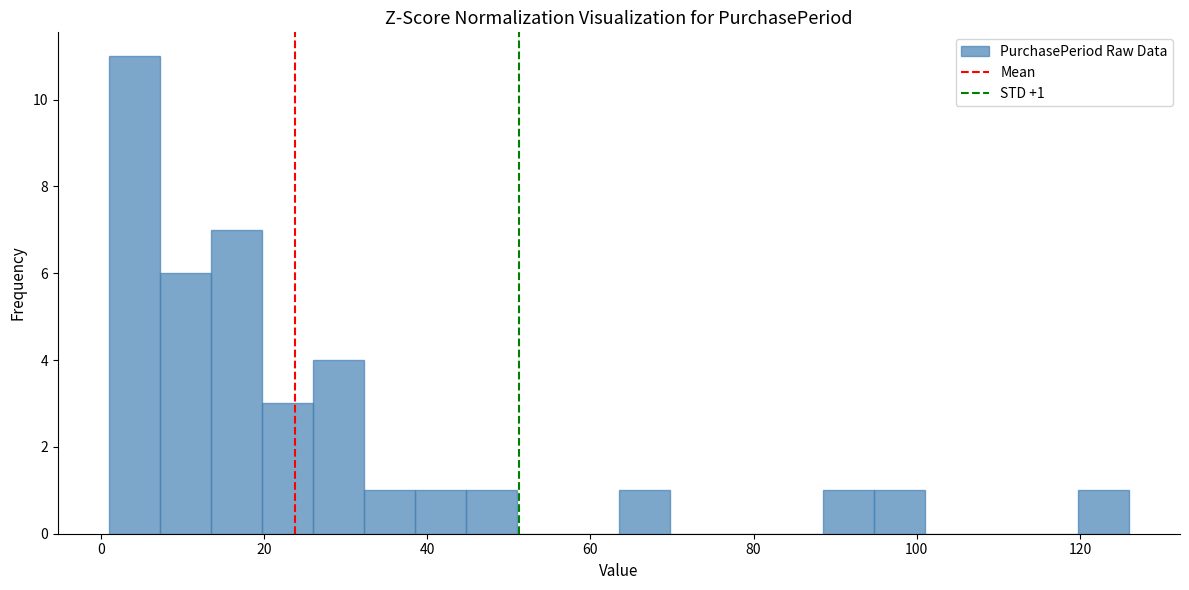

Read against the x-axis, roughly where is the centre of the tallest bar?

4